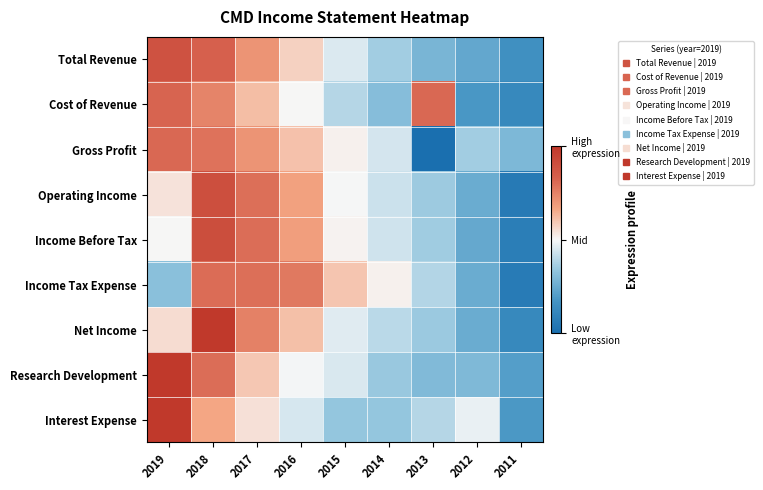

Rank the series by their maximum value, from highest to lowest.

Interest Expense, Research Development, Net Income, Income Before Tax, Operating Income, Total Revenue, Cost of Revenue, Gross Profit, Income Tax Expense